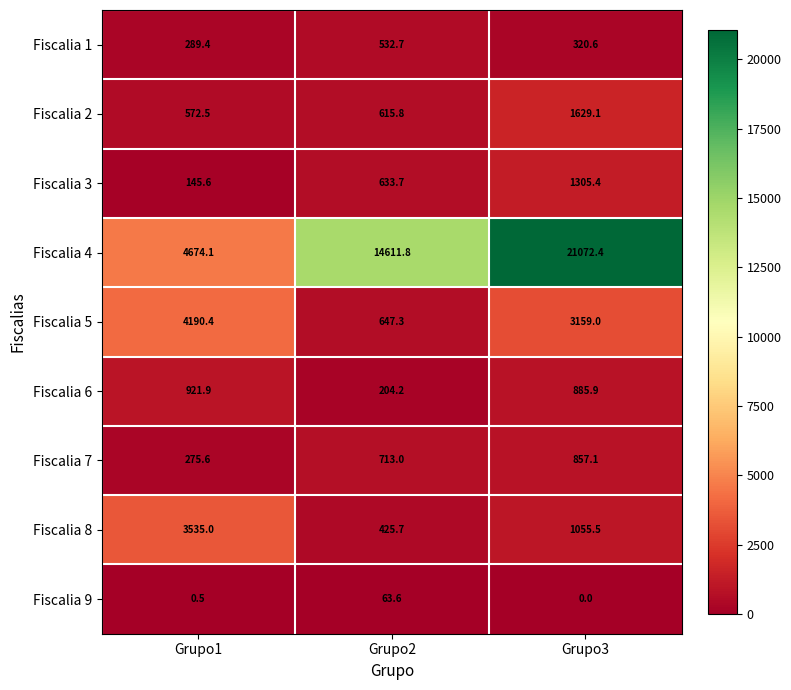

Rank the series at Grupo2 from highest to lowest value.

Fiscalia 4, Fiscalia 7, Fiscalia 5, Fiscalia 3, Fiscalia 2, Fiscalia 1, Fiscalia 8, Fiscalia 6, Fiscalia 9